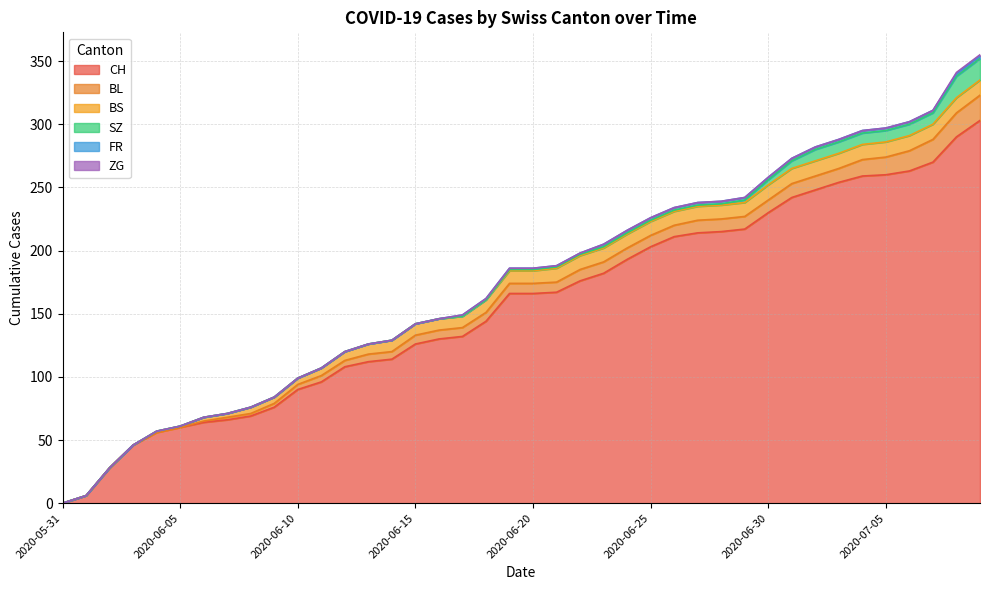

Which has a higher value, 2020-06-16 or 2020-06-18?

2020-06-18